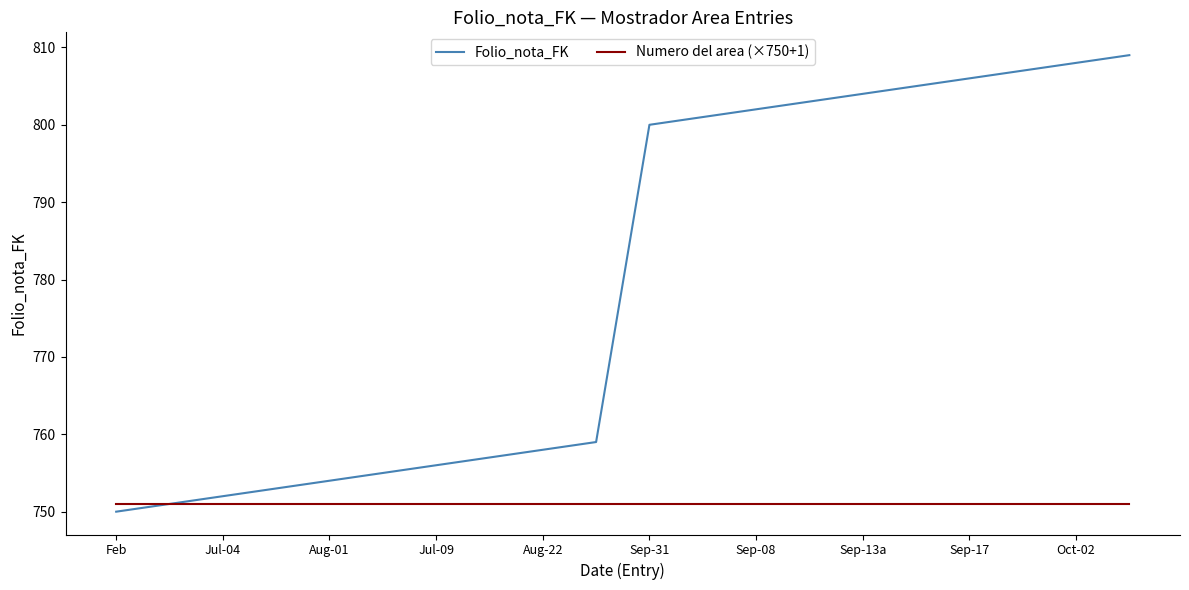

What are all the series names shown in the legend?

Folio_nota_FK, Numero del area (×750+1)